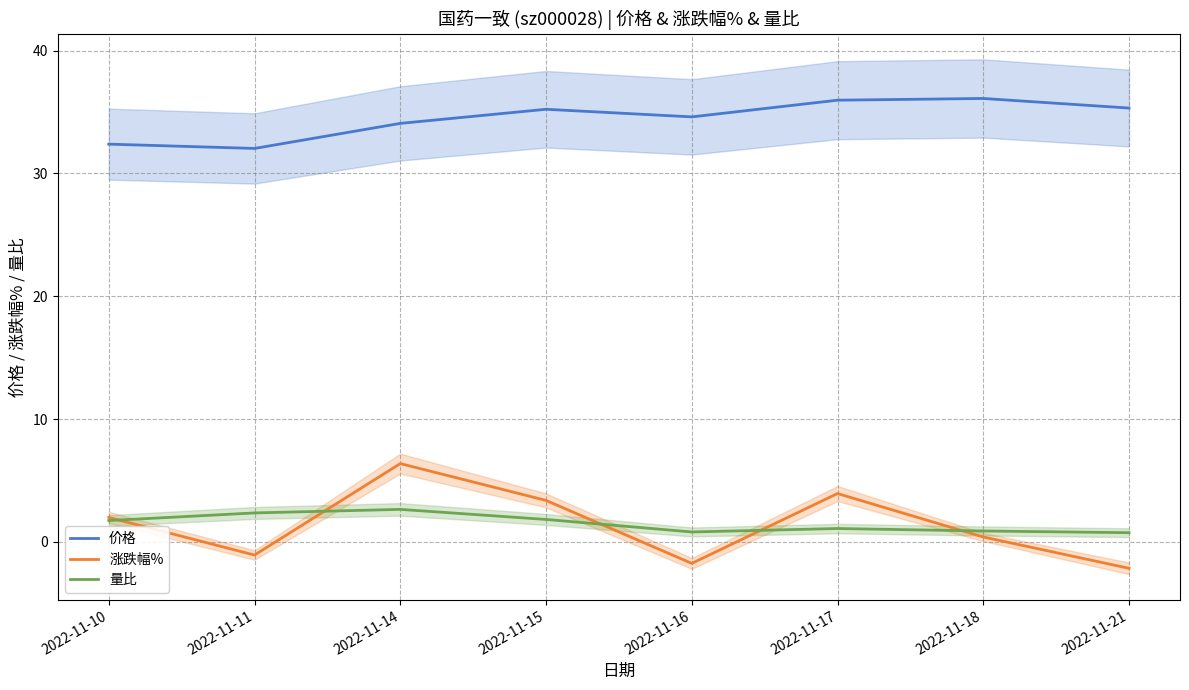

What is the minimum value for 涨跌幅%?

-2.2